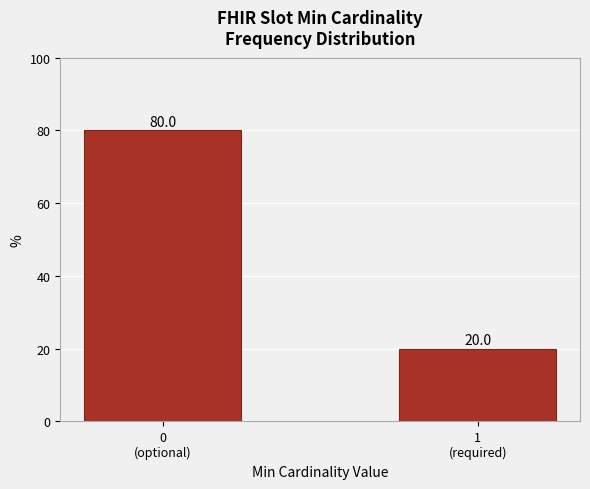

Reading right to left, what are all the values shown in this chart?

20	80